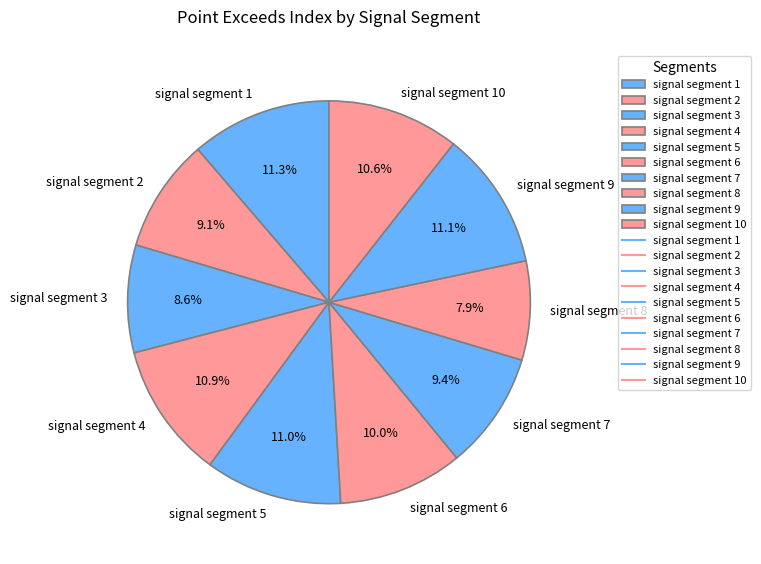

How many segments does this pie chart have?

10